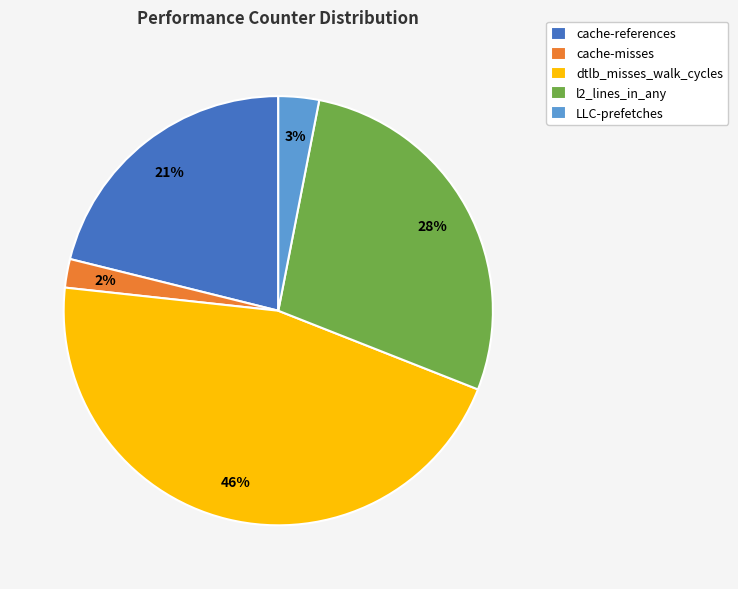

Is the sum of cache-misses and LLC-prefetches greater than half?

No